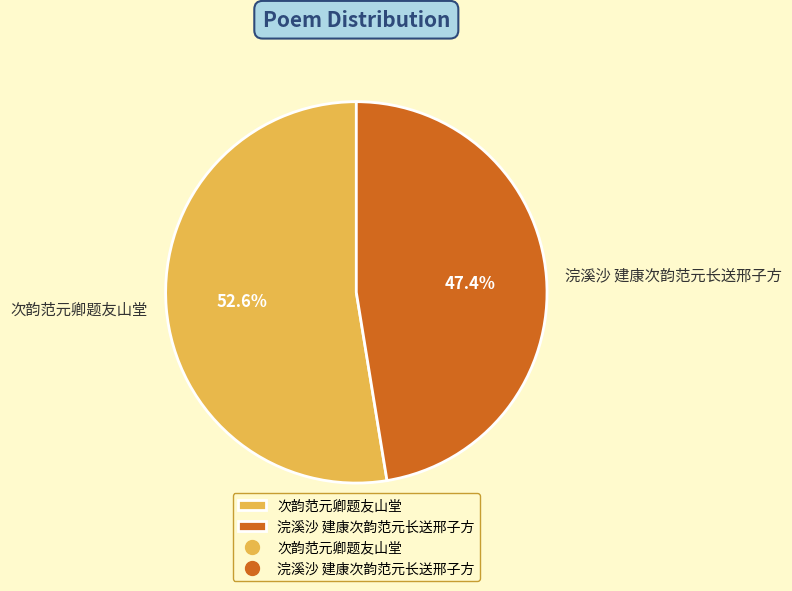

To the nearest percent, what is the difference between the largest and smallest slice percentages?

5%